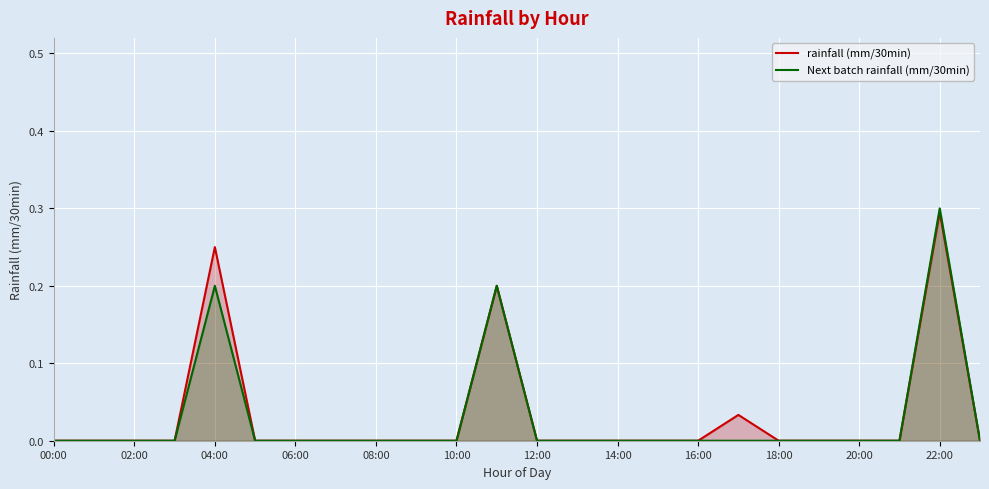

True or false: rainfall (mm/30min) and Next batch rainfall (mm/30min) cross at least once.

False